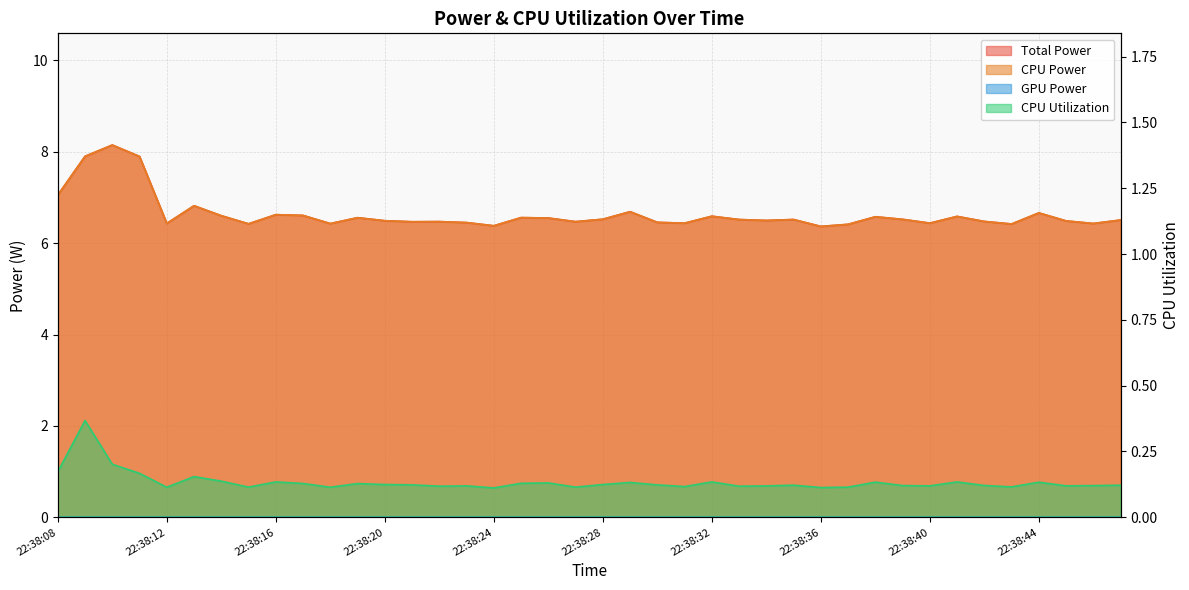

Does the chart display data point markers on the line(s)?

No